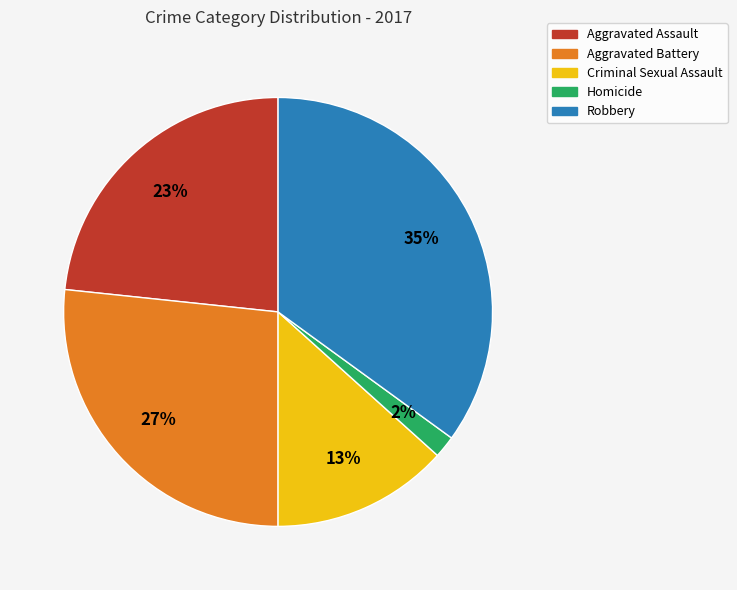

How many segments does this pie chart have?

5